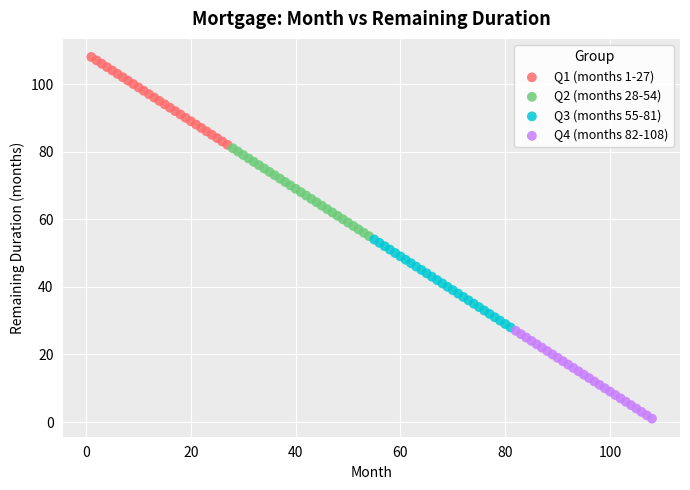

Which series reaches the maximum Y coordinate?

Q1 (months 1-27)